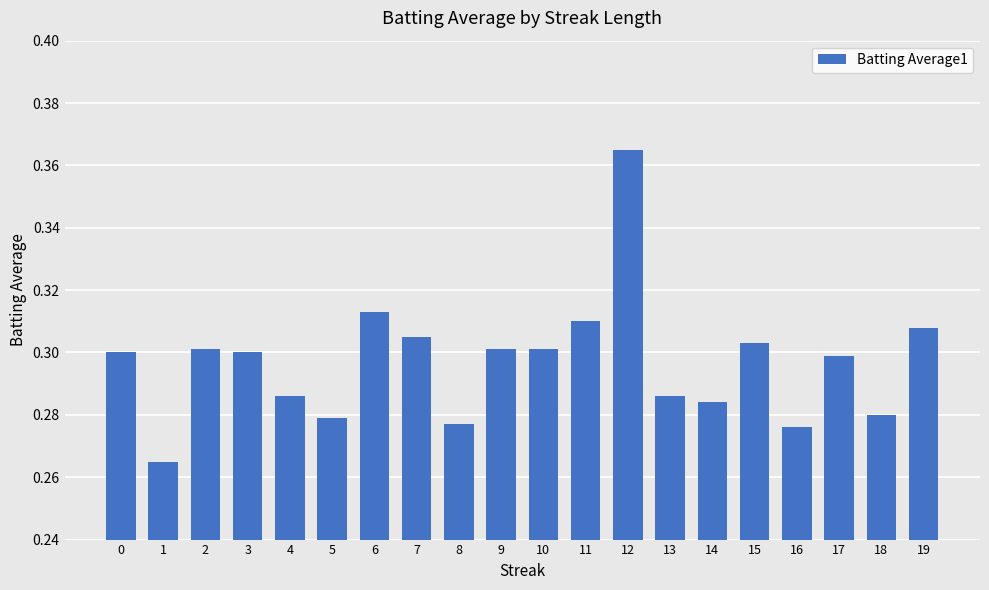

At which category does the chart reach its peak across all series?

12